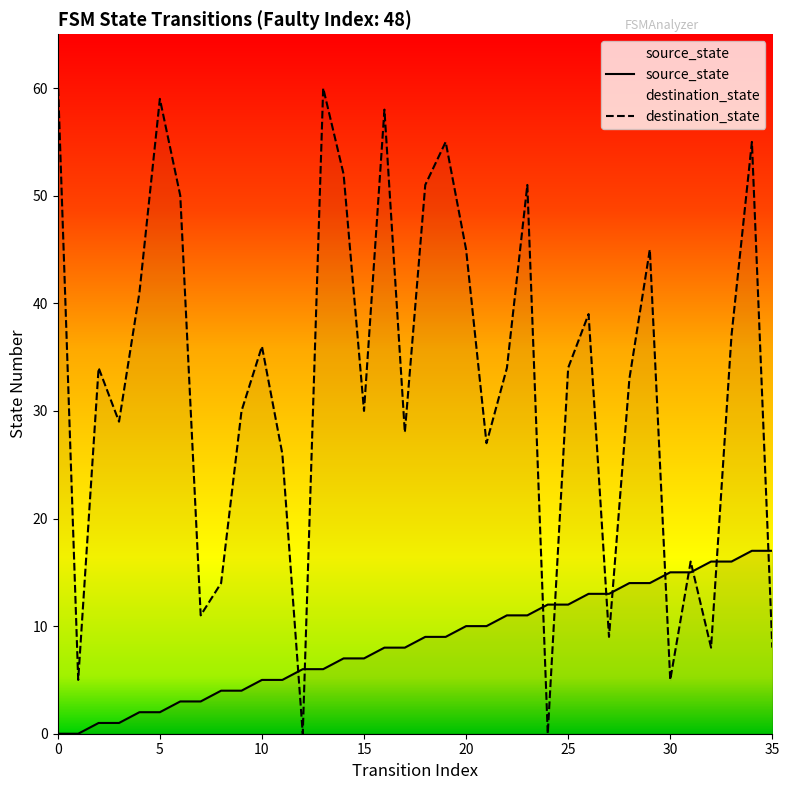

The value of destination_state at 28 is 33. True or false?

True